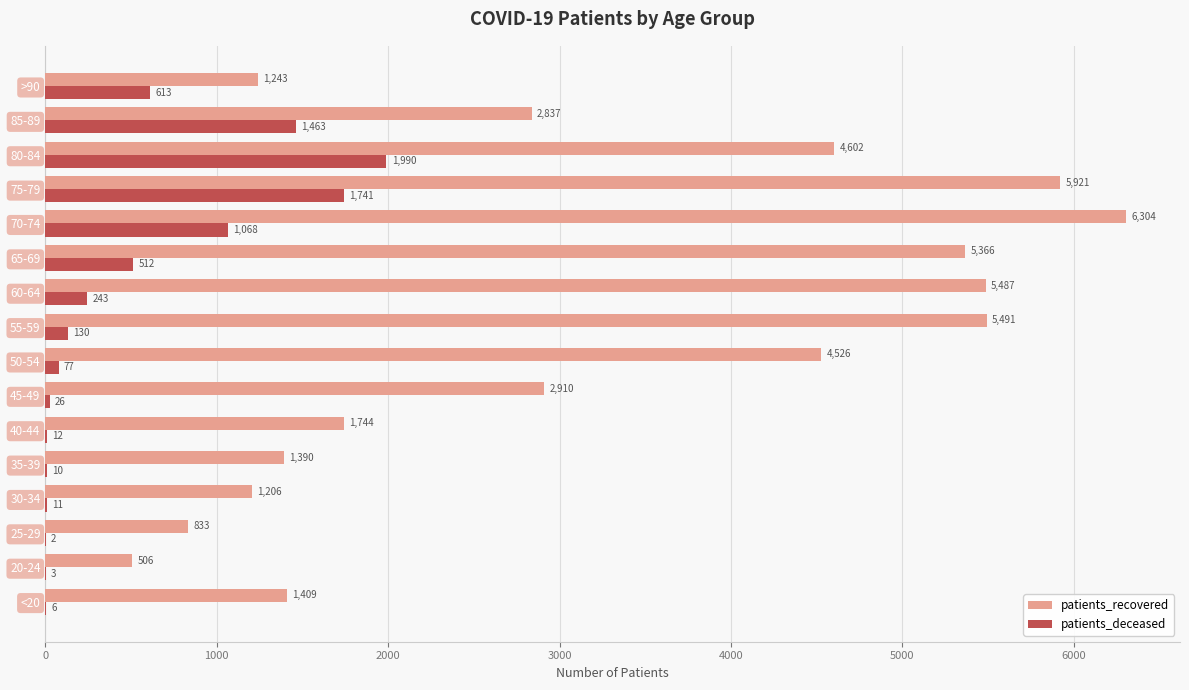

Which series changed the most between 50-54 and 70-74?

patients_recovered